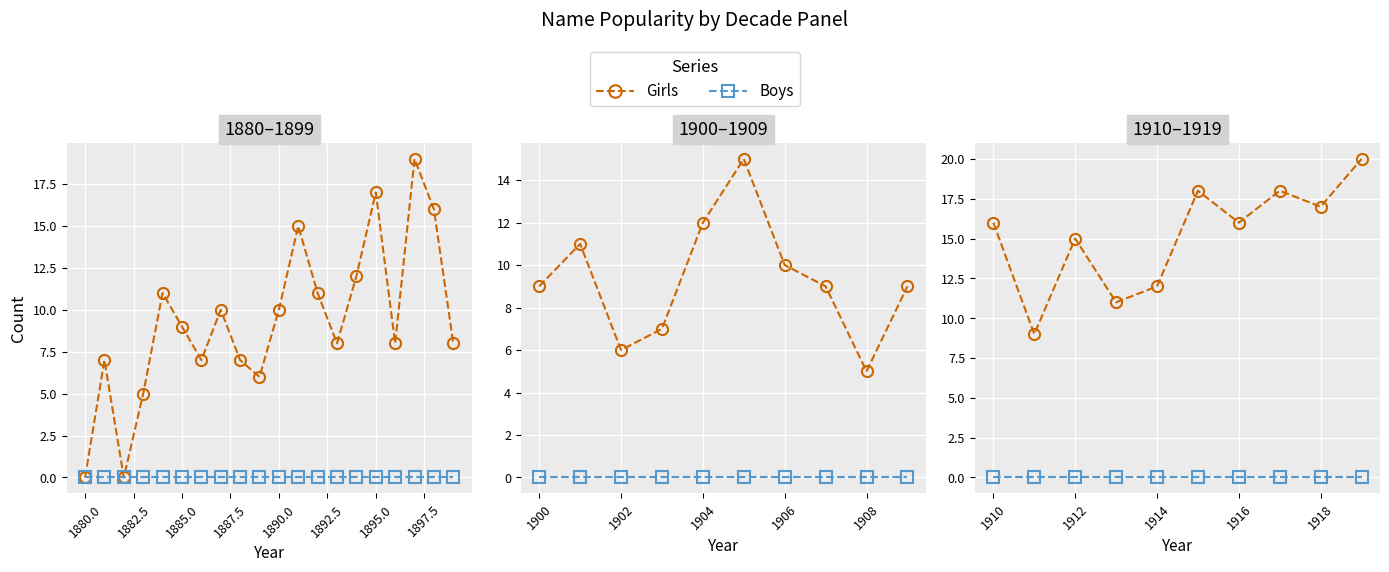

Which series has the largest range (max minus min)?

Girls